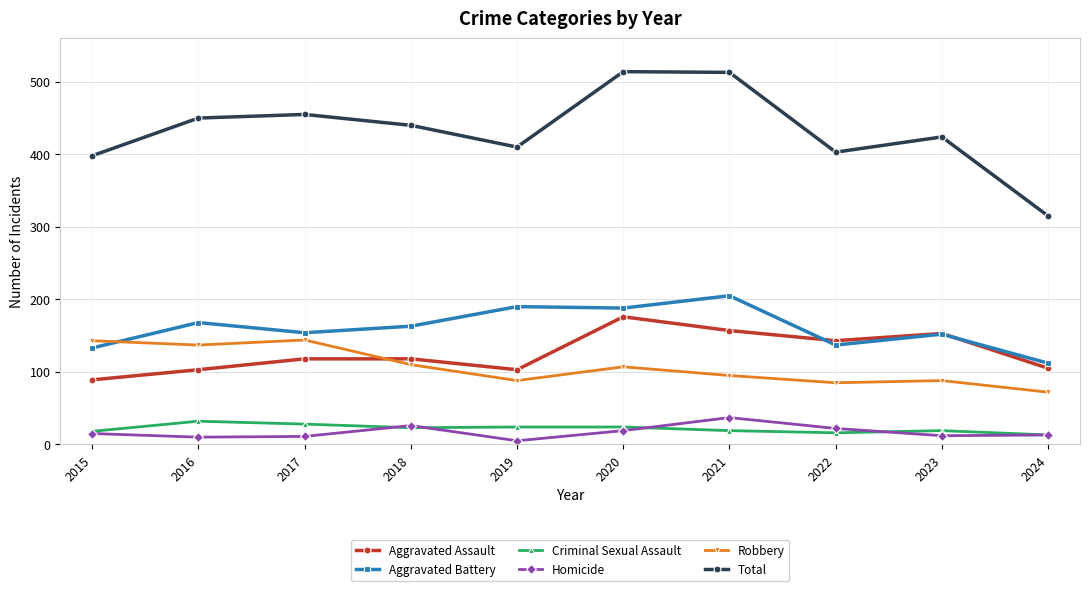

What is the difference between the Criminal Sexual Assault values at 2024 and 2022?

3